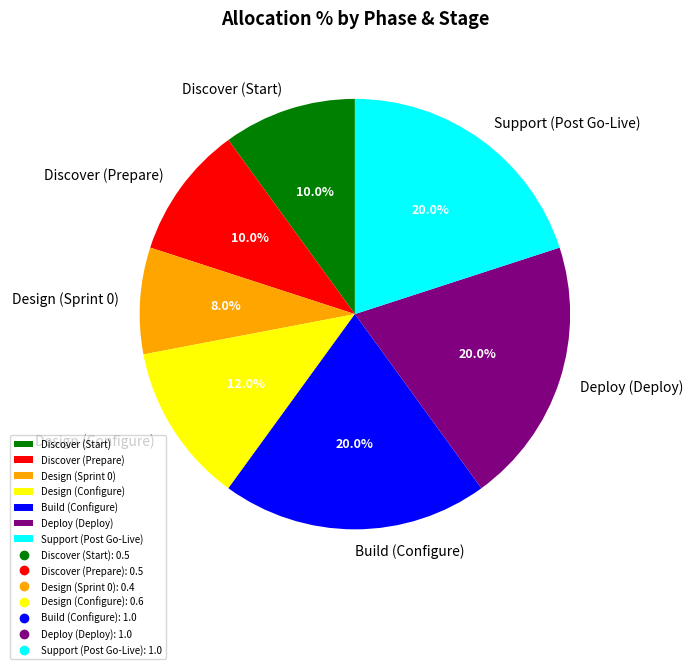

Which slice is the smallest?

Design (Sprint 0)